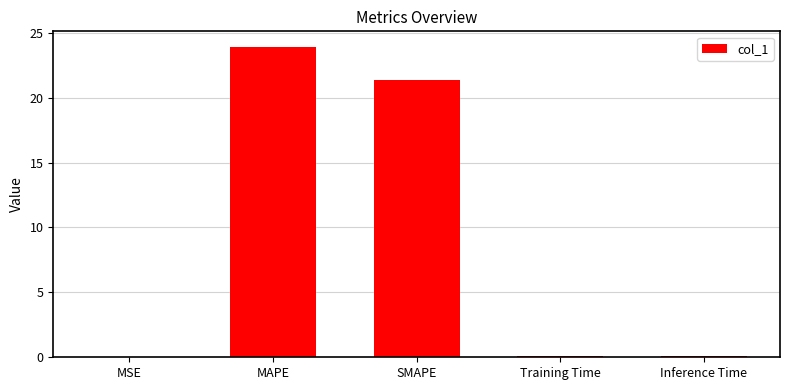

What is the change in value from MAPE to Training Time?

-23.8